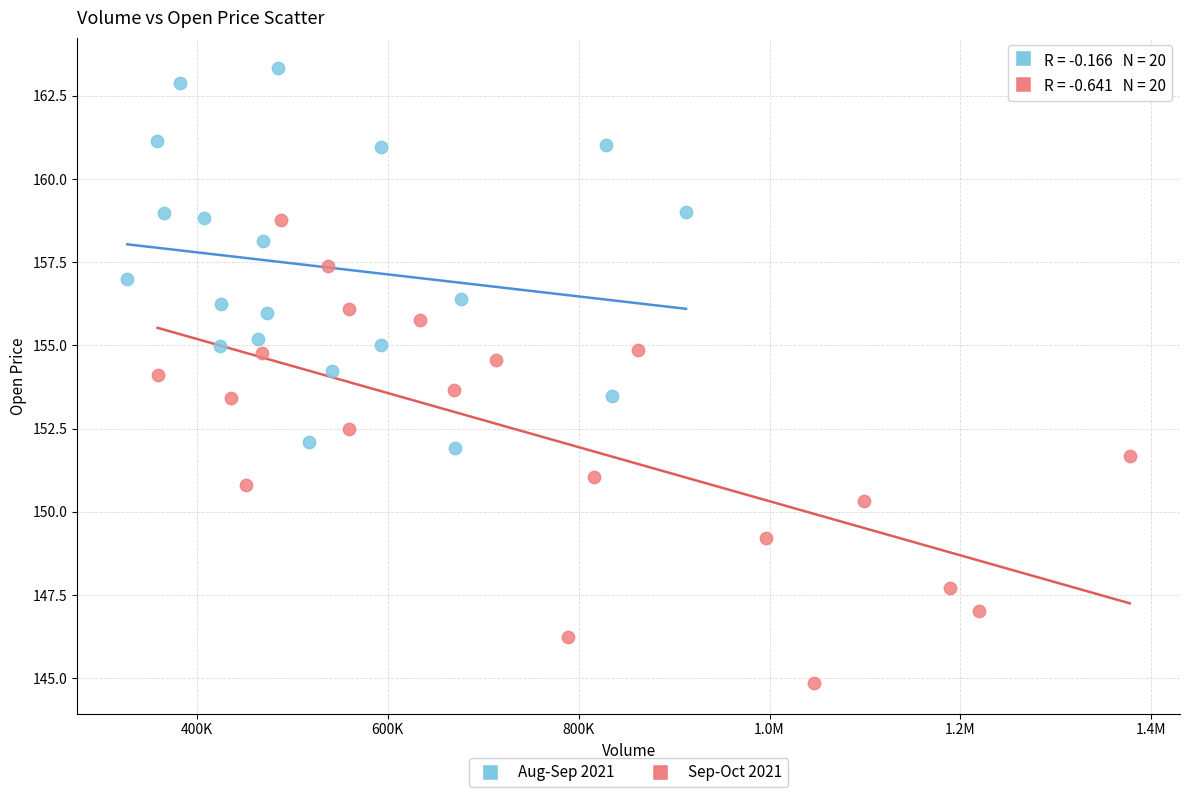

Which series reaches the maximum Y coordinate?

Aug-Sep 2021